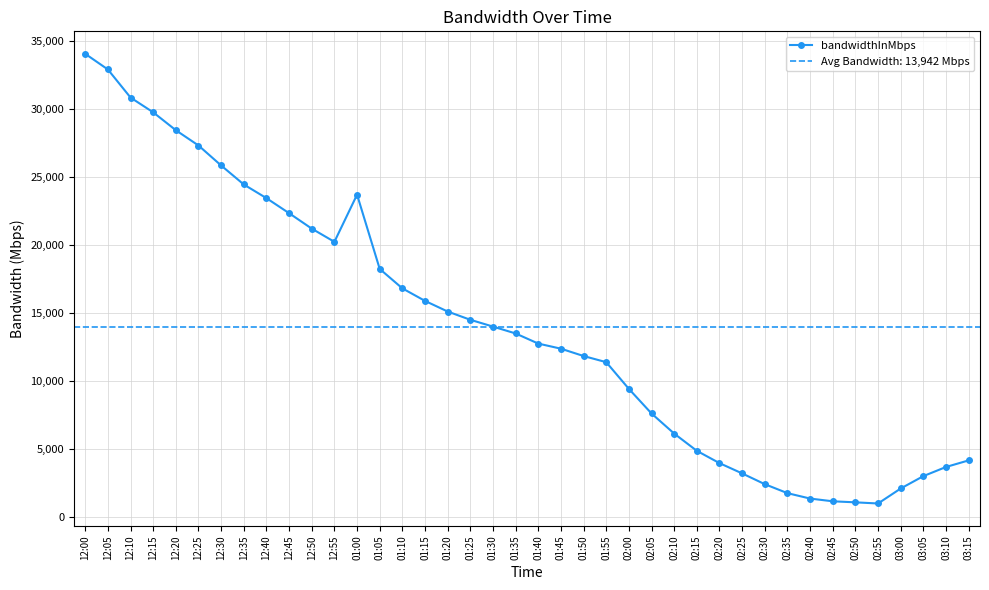

Rank the categories by value from highest to lowest.

12:00, 12:05, 12:10, 12:15, 12:20, 12:25, 12:30, 12:35, 01:00, 12:40, 12:45, 12:50, 12:55, 01:05, 01:10, 01:15, 01:20, 01:25, 01:30, 01:35, 01:40, 01:45, 01:50, 01:55, 02:00, 02:05, 02:10, 02:15, 03:15, 02:20, 03:10, 02:25, 03:05, 02:30, 03:00, 02:35, 02:40, 02:45, 02:50, 02:55